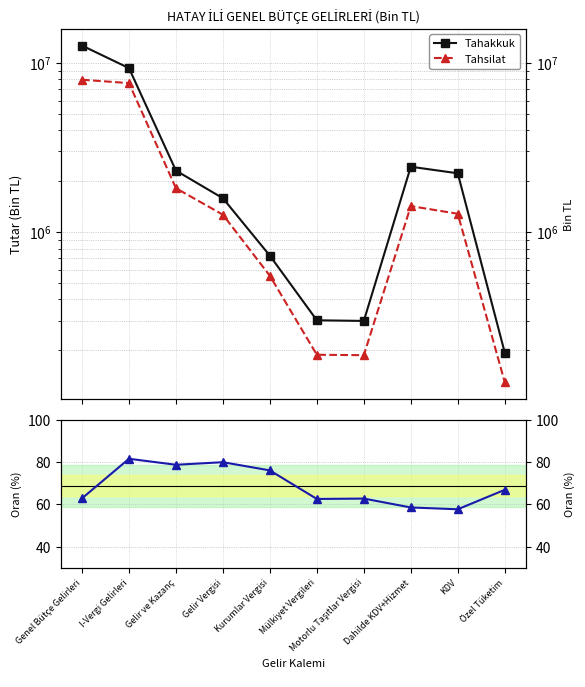

Is this an area chart (filled region under the line)?

No